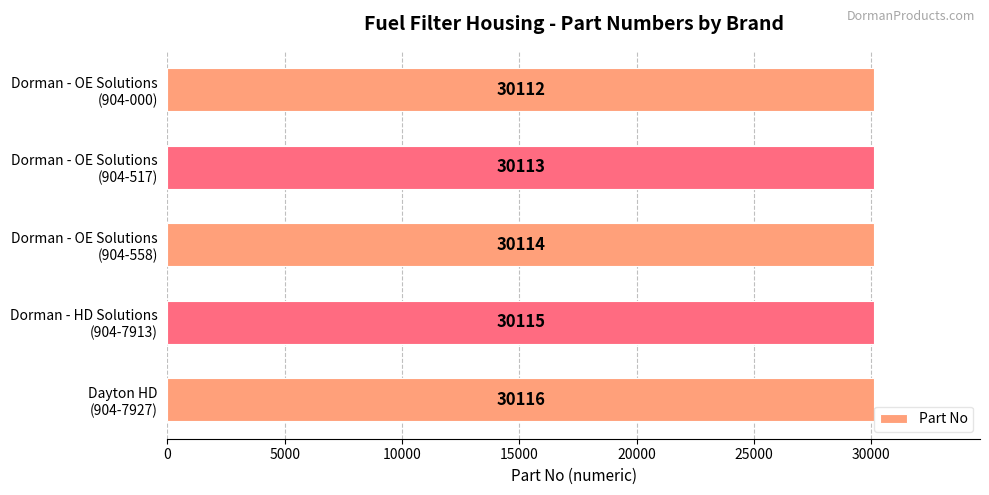

What is the value of the 3rd bar from the top?

30114